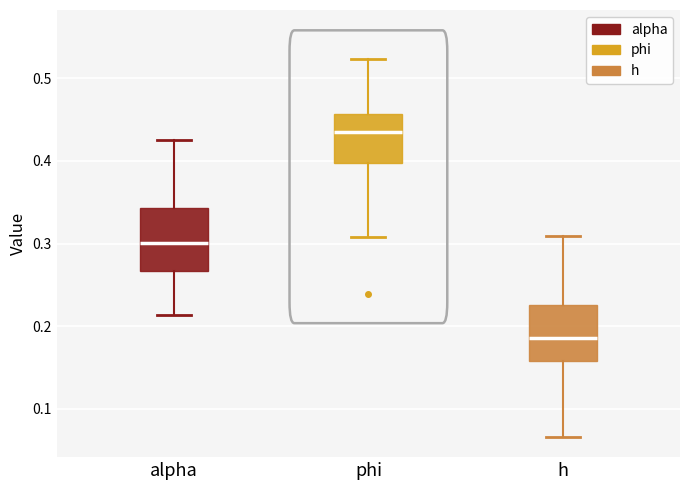

Reading left to right, transcribe this box plot: for each box, give where its median line is, the range the box spans, and where its two whiskers end, as read against the y-axis. The values are not printed on the chart, so give them approximately, as read against the axis.

alpha: median 0.30, box 0.27 to 0.34, whiskers 0.21 to 0.43
phi: median 0.43, box 0.40 to 0.46, whiskers 0.31 to 0.52
h: median 0.19, box 0.16 to 0.23, whiskers 0.07 to 0.31